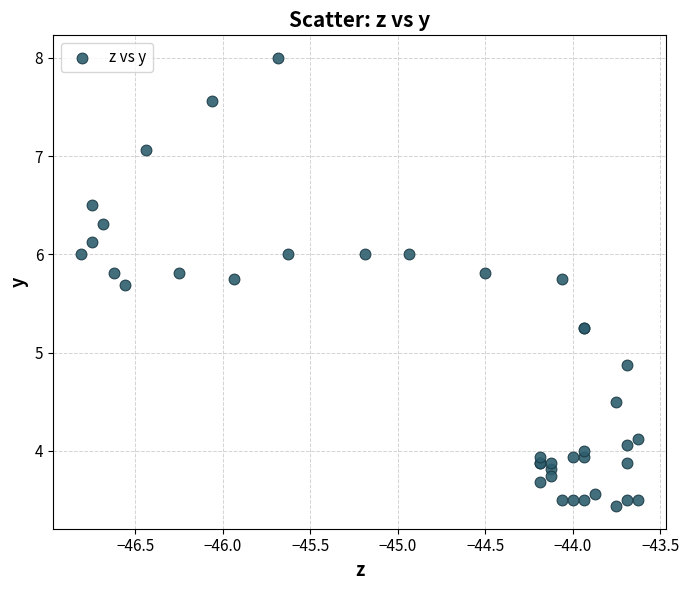

What Y value in the scatter plot is closest to 5?

4.9